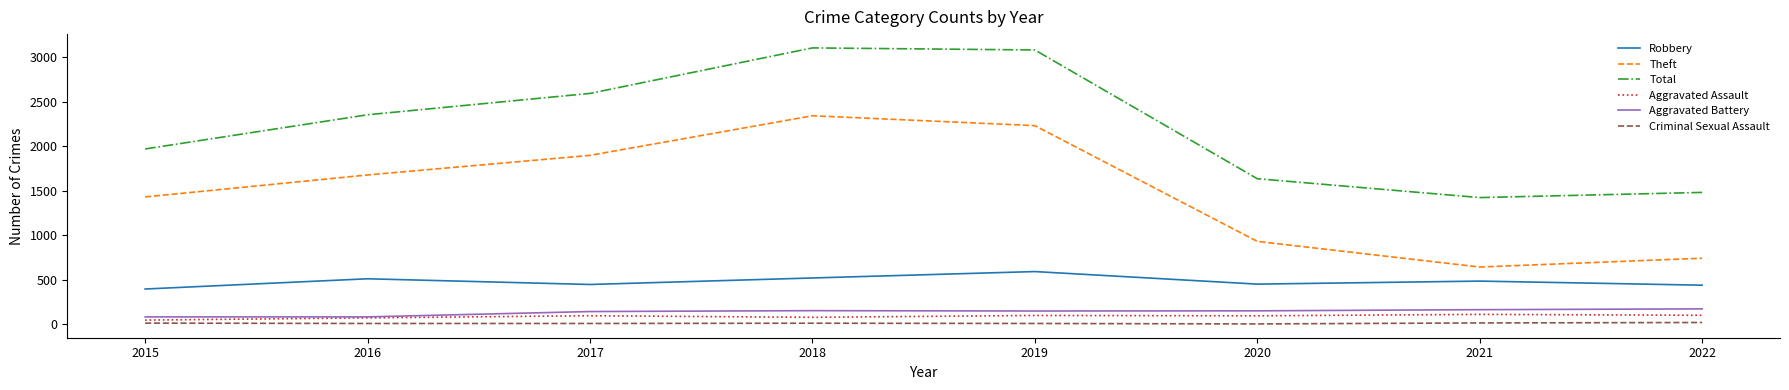

Is it true that Aggravated Assault equals 94 at 2020?

True